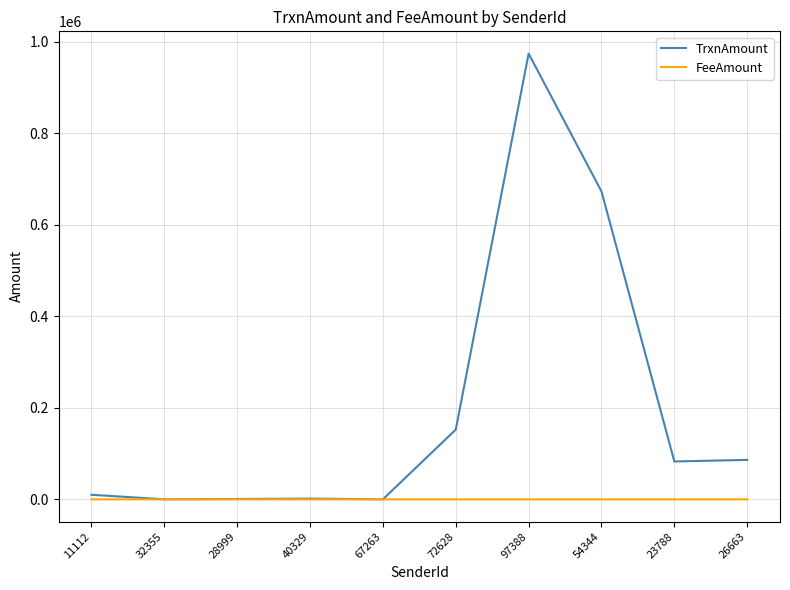

Which series has the largest total across all categories?

TrxnAmount